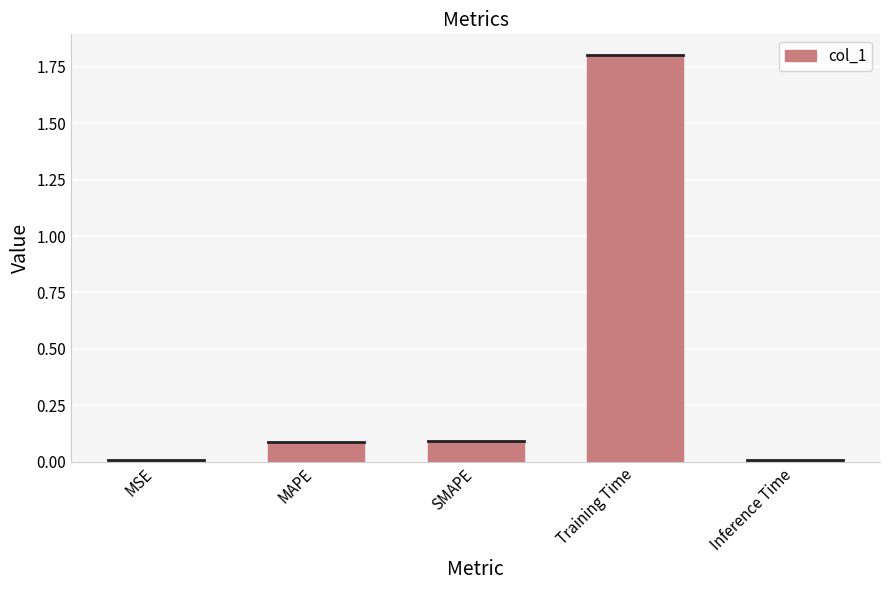

True or false: the data shows 0.0 at Inference Time.

True